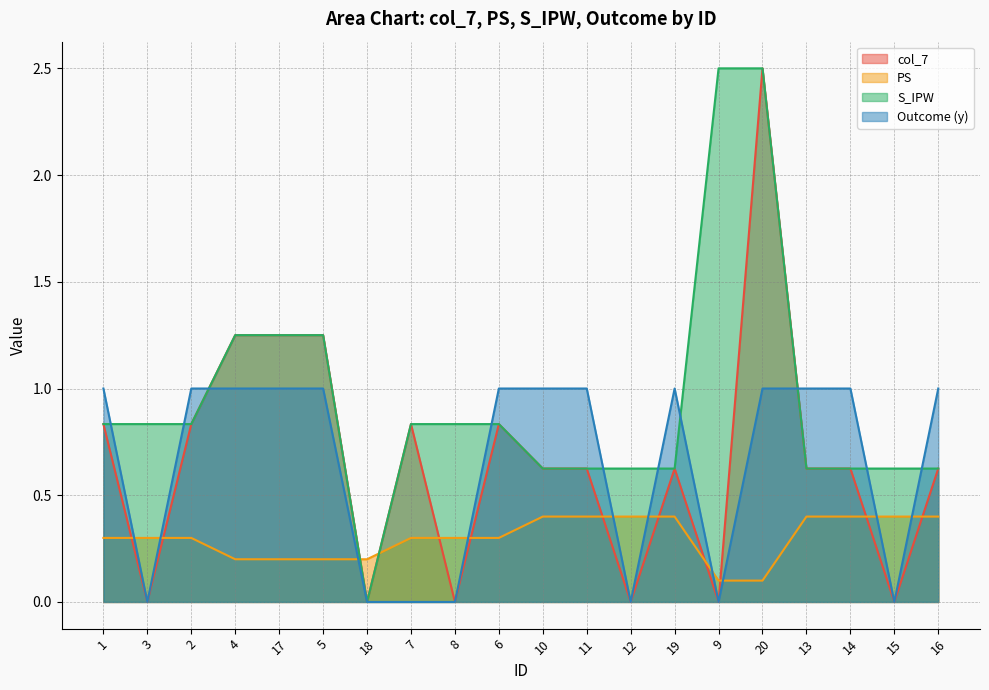

Reading left to right, list all the values displayed in this chart.

col_7: 1=0.8	3=0.0	2=0.8	4=1.2	17=1.2	5=1.2	18=0.0	7=0.8	8=0.0	6=0.8	10=0.6	11=0.6	12=0.0	19=0.6	9=0.0	20=2.5	13=0.6	14=0.6	15=0.0	16=0.6
PS: 1=0.3	3=0.3	2=0.3	4=0.2	17=0.2	5=0.2	18=0.2	7=0.3	8=0.3	6=0.3	10=0.4	11=0.4	12=0.4	19=0.4	9=0.1	20=0.1	13=0.4	14=0.4	15=0.4	16=0.4
S_IPW: 1=0.8	3=0.8	2=0.8	4=1.2	17=1.2	5=1.2	18=0.0	7=0.8	8=0.8	6=0.8	10=0.6	11=0.6	12=0.6	19=0.6	9=2.5	20=2.5	13=0.6	14=0.6	15=0.6	16=0.6
Outcome (y): 1=1.0	3=0.0	2=1.0	4=1.0	17=1.0	5=1.0	18=0.0	7=0.0	8=0.0	6=1.0	10=1.0	11=1.0	12=0.0	19=1.0	9=0.0	20=1.0	13=1.0	14=1.0	15=0.0	16=1.0